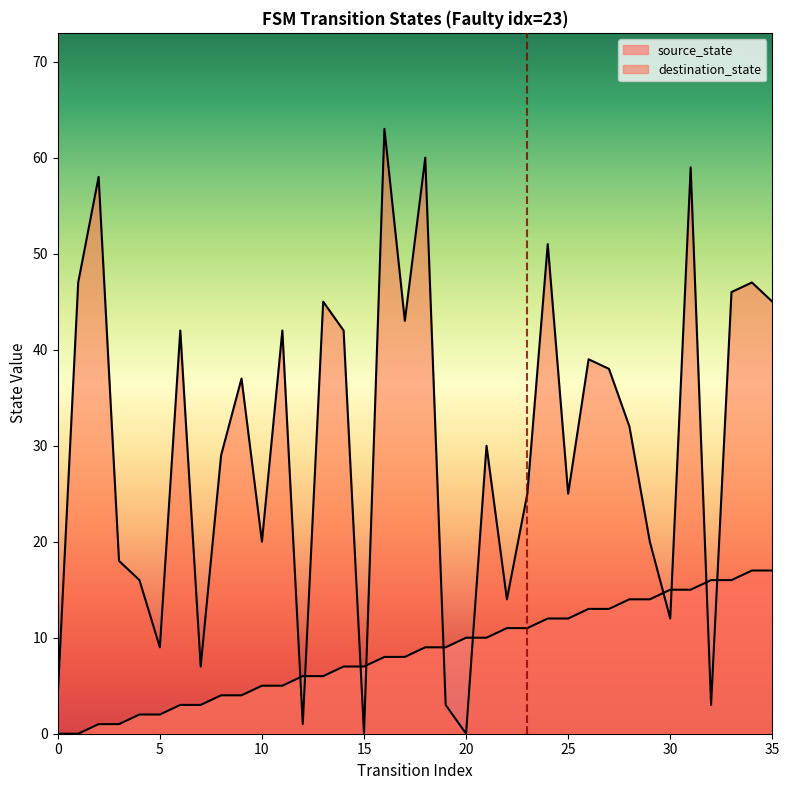

What is the total value across all series at 28?

46